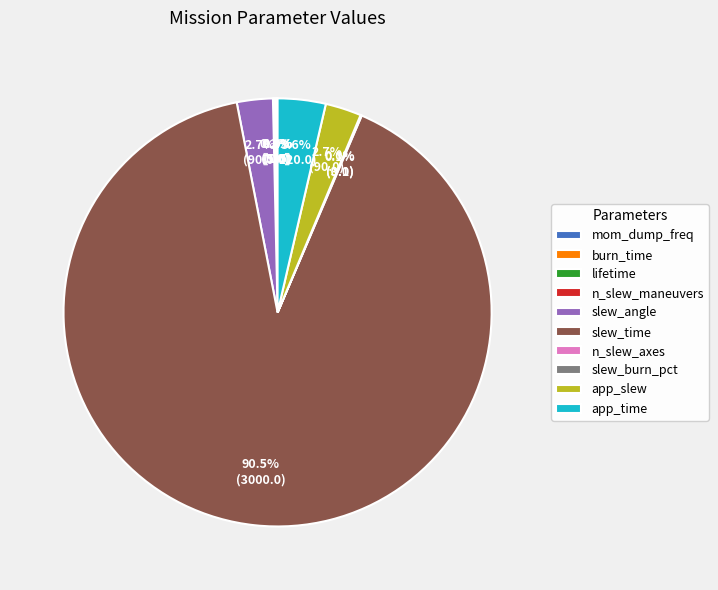

Which slice is the largest?

slew_time